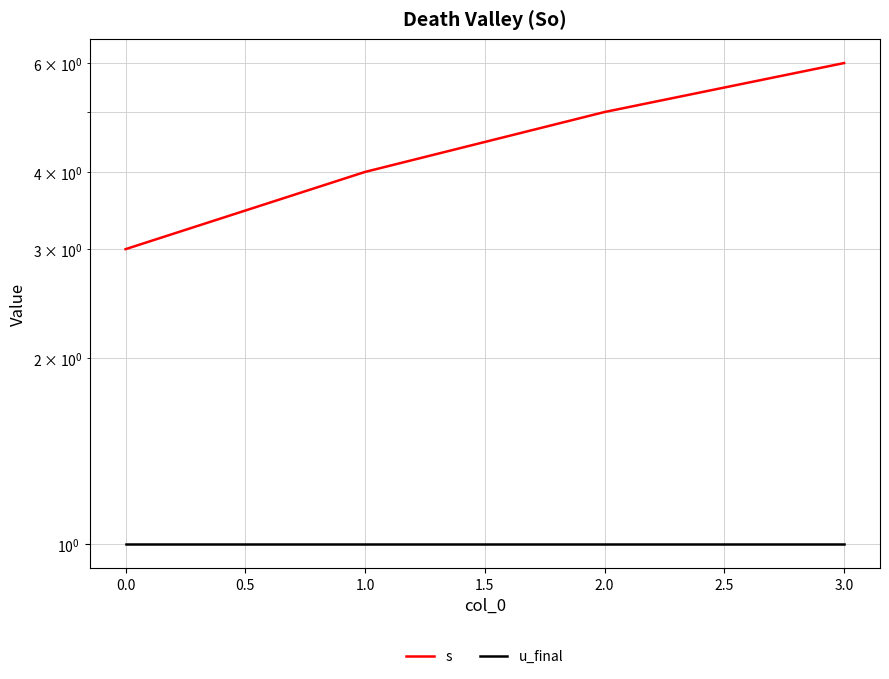

Reading left to right, what are all the values shown in this chart?

s: 3	4	5	6
u_final: 1	1	1	1